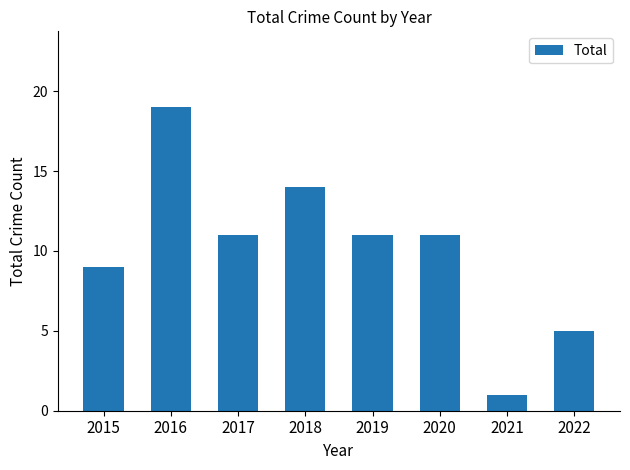

What is the difference between the values at 2017 and 2021?

10